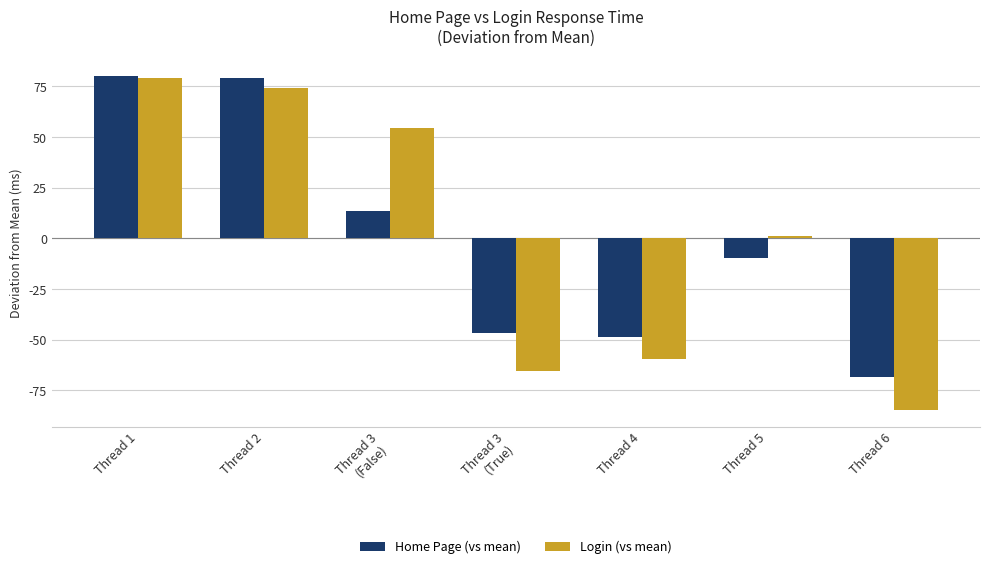

Where does the Login (vs mean) series first go above 1?

Thread 1